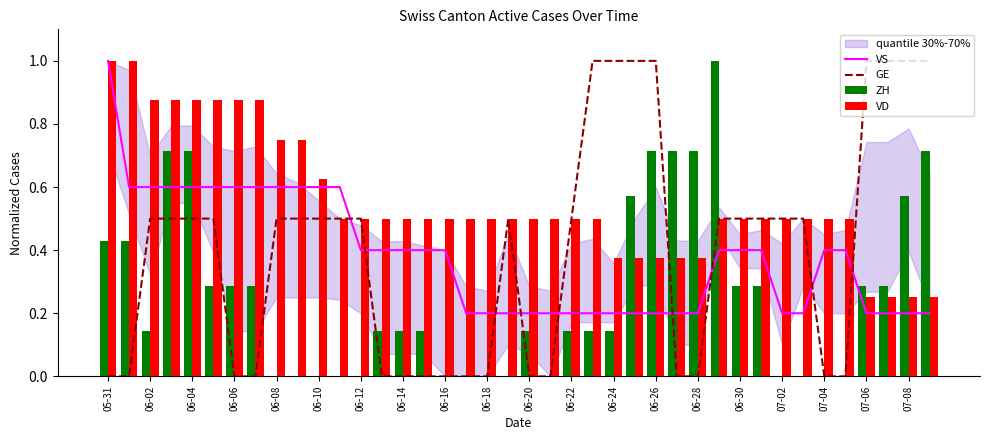

At which category does the chart reach its minimum across all series?

05-31